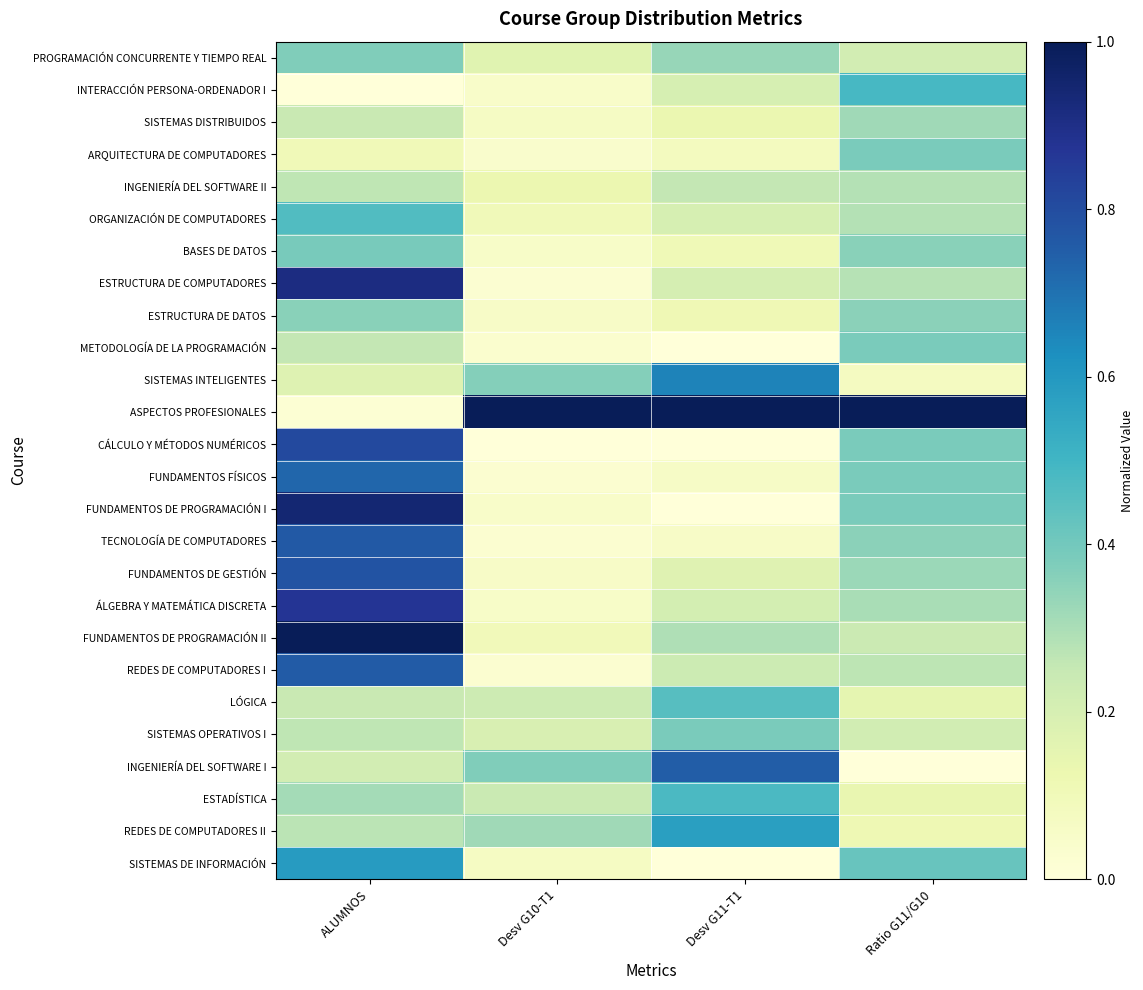

Rank the series by their maximum value, from lowest to highest.

INGENIERÍA DEL SOFTWARE II, SISTEMAS DISTRIBUIDOS, ESTRUCTURA DE DATOS, PROGRAMACIÓN CONCURRENTE Y TIEMPO REAL, SISTEMAS OPERATIVOS I, ARQUITECTURA DE COMPUTADORES, METODOLOGÍA DE LA PROGRAMACIÓN, BASES DE DATOS, LÓGICA, ORGANIZACIÓN DE COMPUTADORES, ESTADÍSTICA, INTERACCIÓN PERSONA-ORDENADOR I, REDES DE COMPUTADORES II, SISTEMAS DE INFORMACIÓN, SISTEMAS INTELIGENTES, FUNDAMENTOS FÍSICOS, INGENIERÍA DEL SOFTWARE I, REDES DE COMPUTADORES I, TECNOLOGÍA DE COMPUTADORES, FUNDAMENTOS DE GESTIÓN, CÁLCULO Y MÉTODOS NUMÉRICOS, ÁLGEBRA Y MATEMÁTICA DISCRETA, ESTRUCTURA DE COMPUTADORES, FUNDAMENTOS DE PROGRAMACIÓN I, ASPECTOS PROFESIONALES, FUNDAMENTOS DE PROGRAMACIÓN II